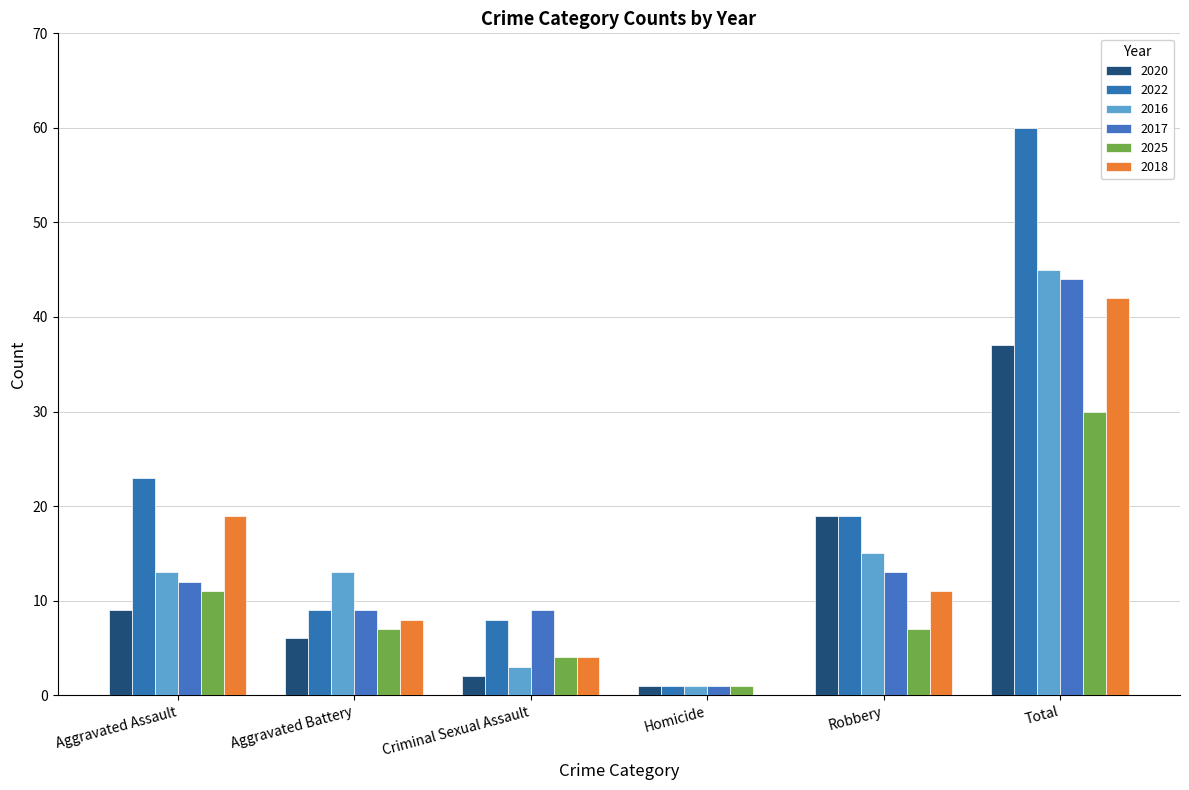

What is the total value across all series at Aggravated Battery?

52